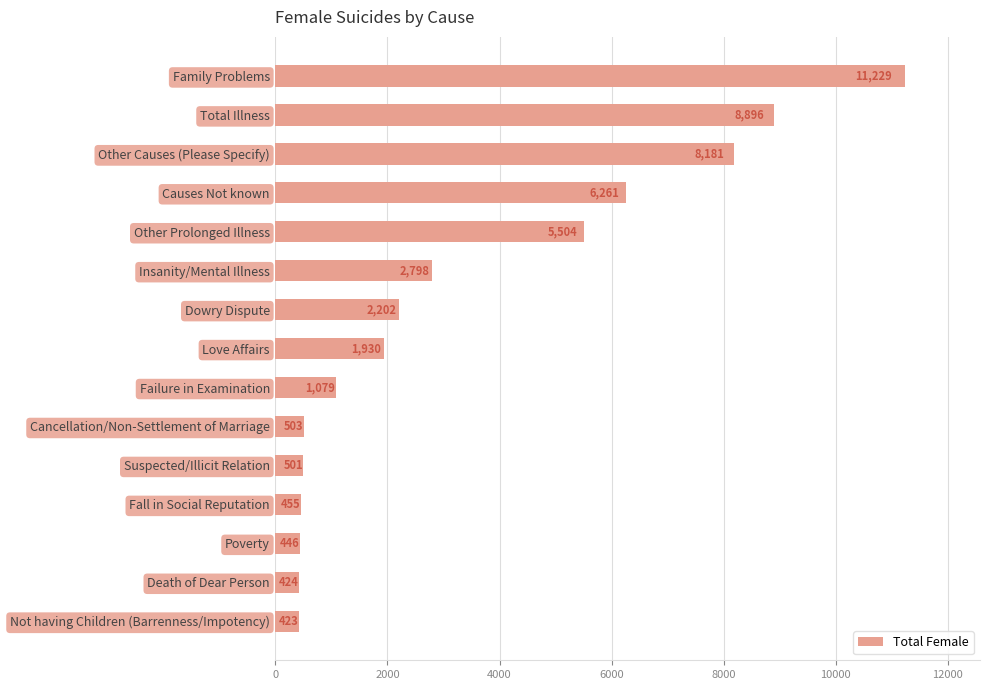

Are the bars grouped side by side (vs. stacked)?

No